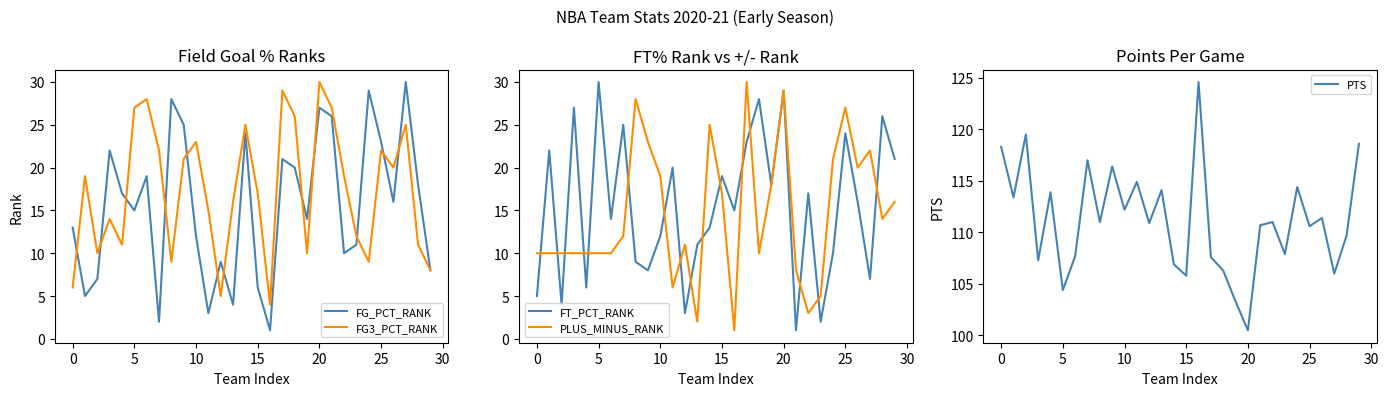

What is the difference between the maximum and minimum values in the FG_PCT_RANK series?

29